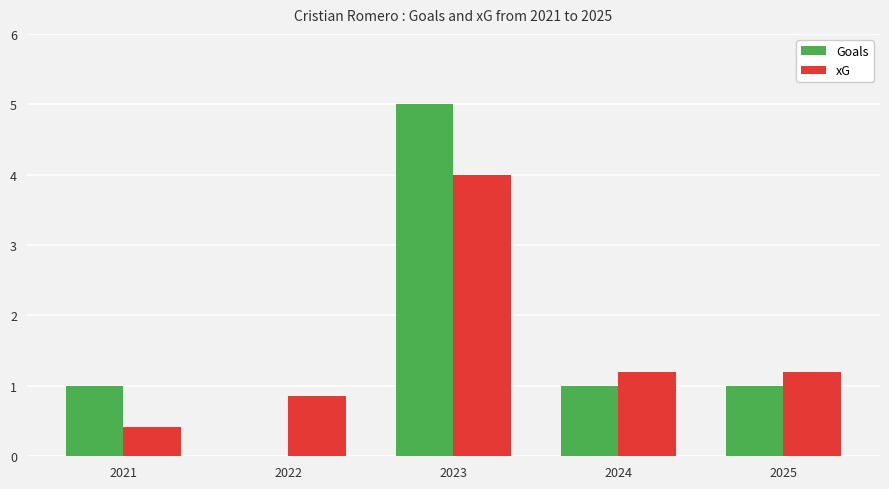

At which label does xG first exceed 1?

2023